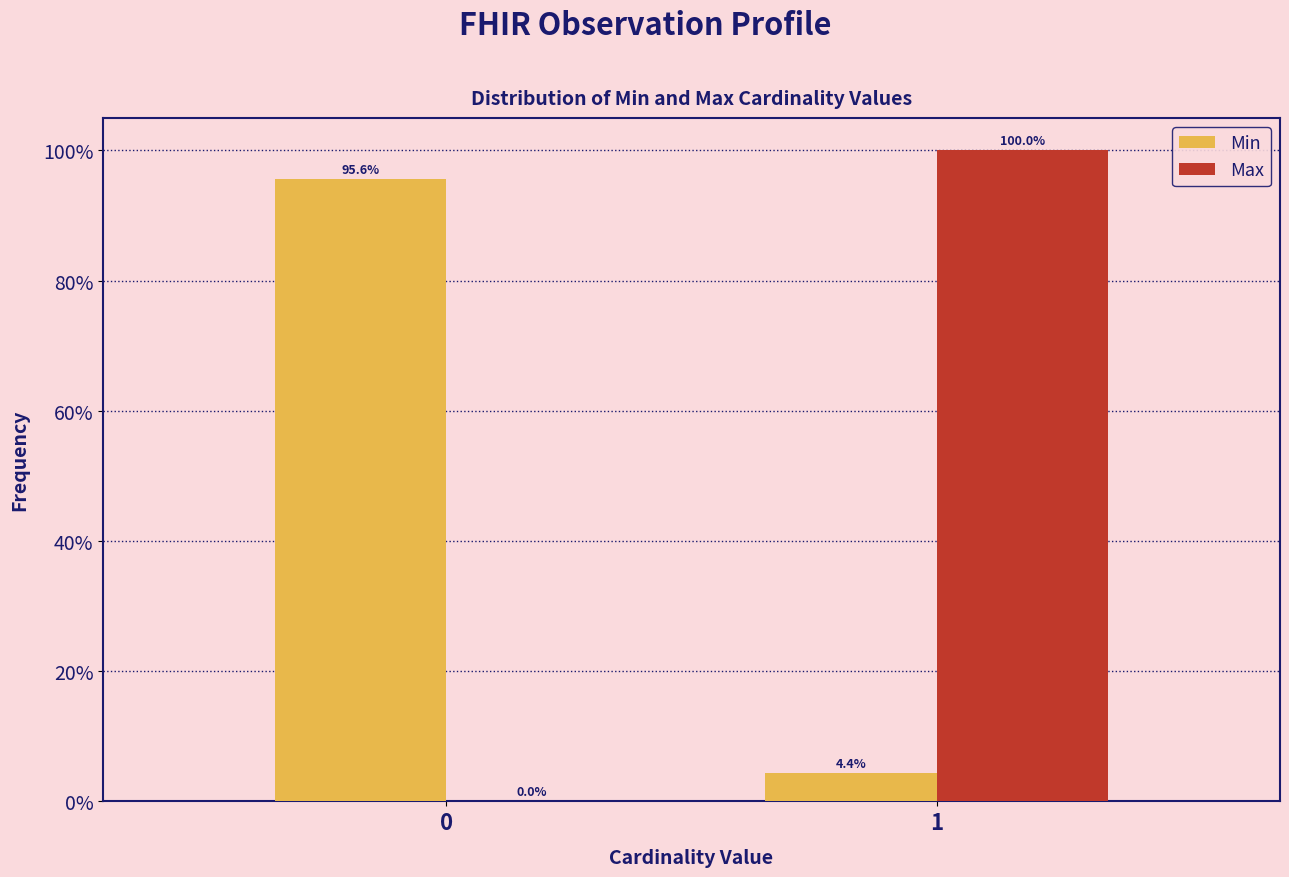

What are all the series names shown in the legend?

Min, Max